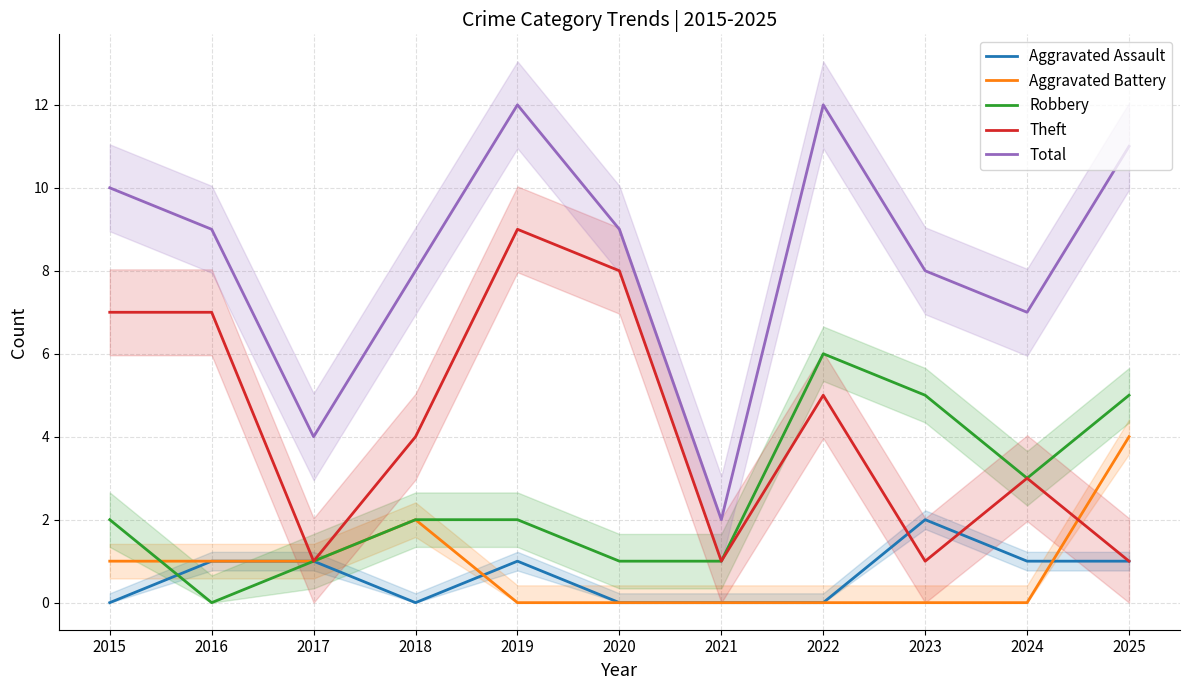

What is the approximate value of Total at 2023, to the nearest 10?

10